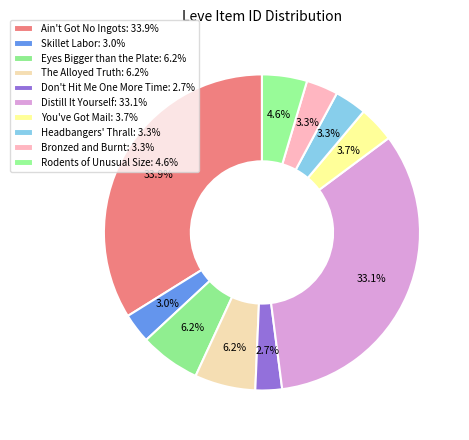

Which category has the biggest portion of the pie?

Ain't Got No Ingots